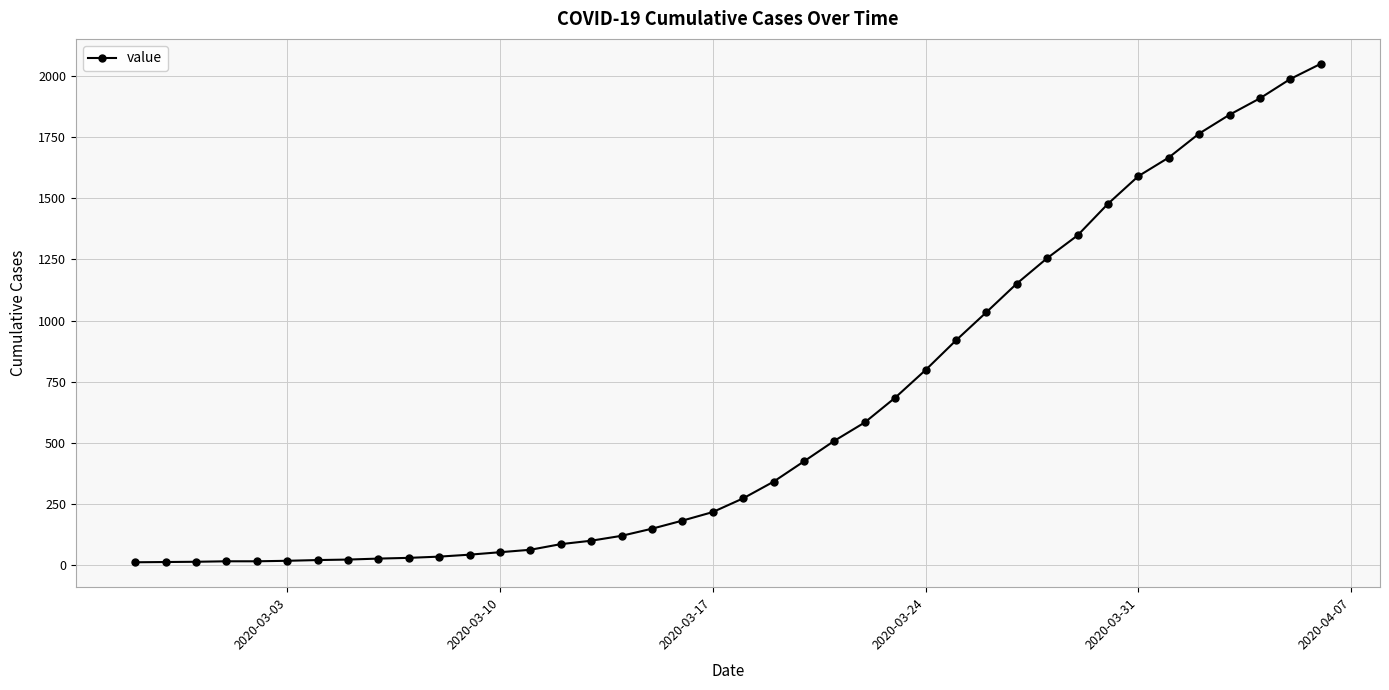

What is the difference between the maximum and minimum values?

2036